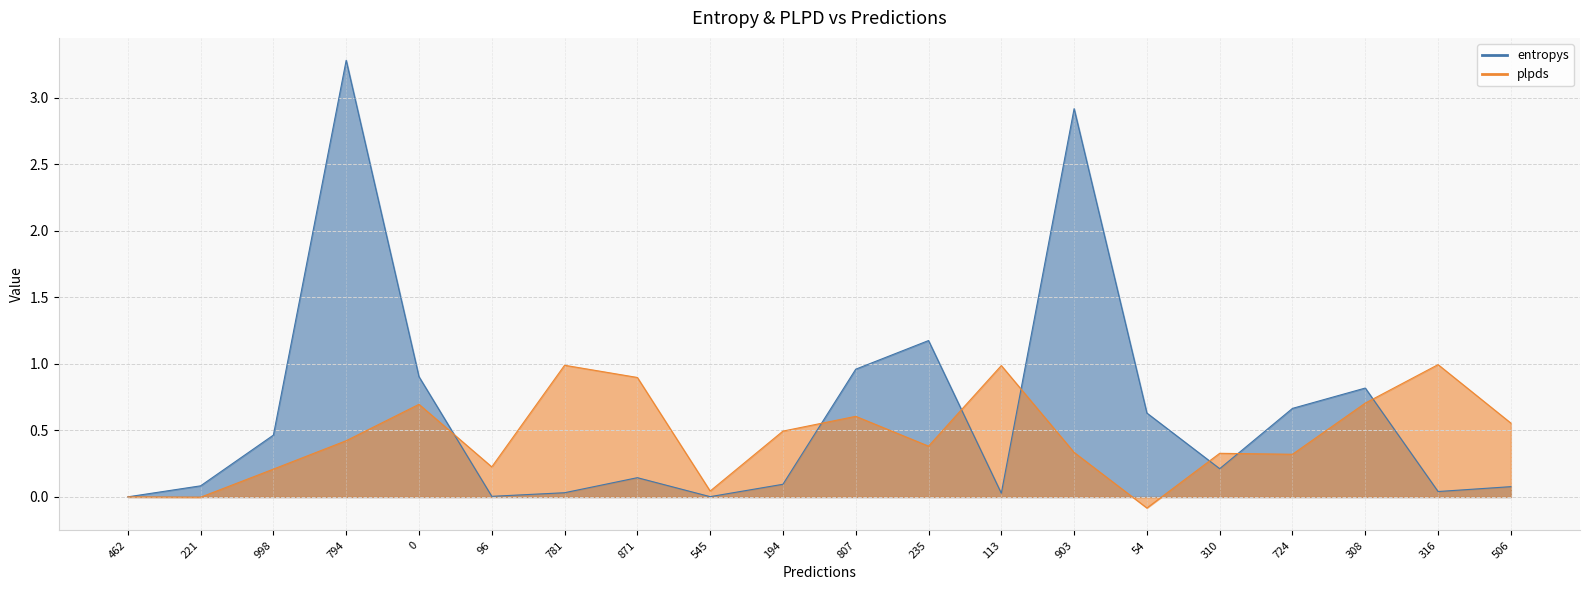

What is the spread (max minus min) of values at 316?

1.0